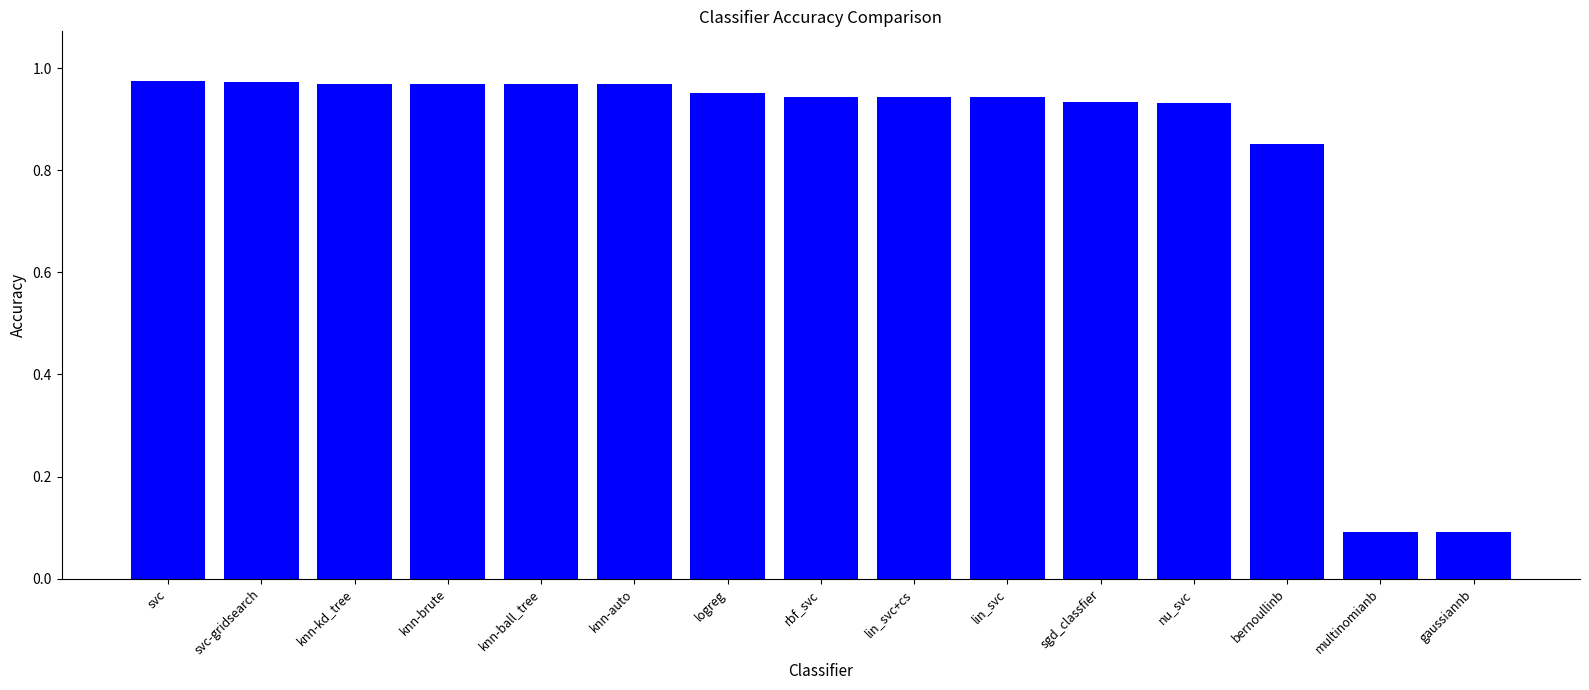

What is the sum of all values?

12.5